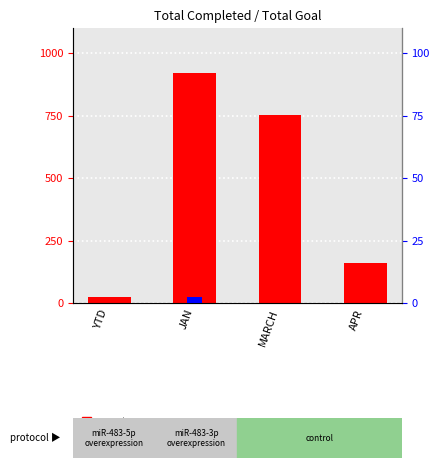

What is the value of the count bar at the 3rd from the left?

753.0